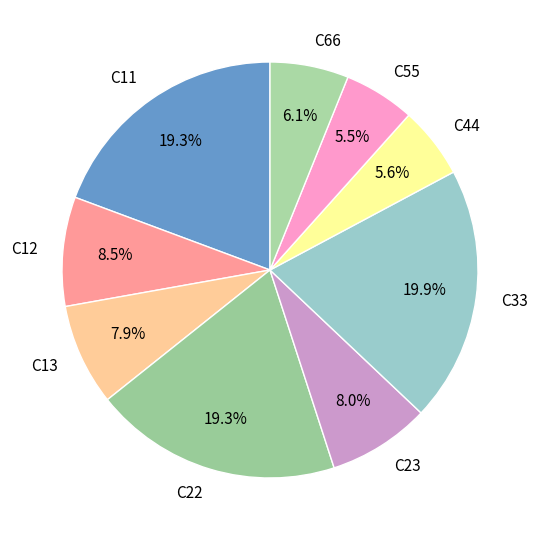

Which has a higher value, C55 or C33?

C33